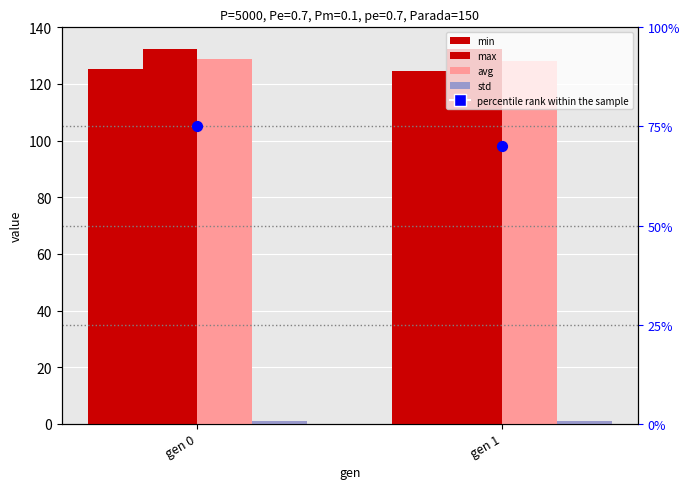

Which series has the largest total across all categories?

max